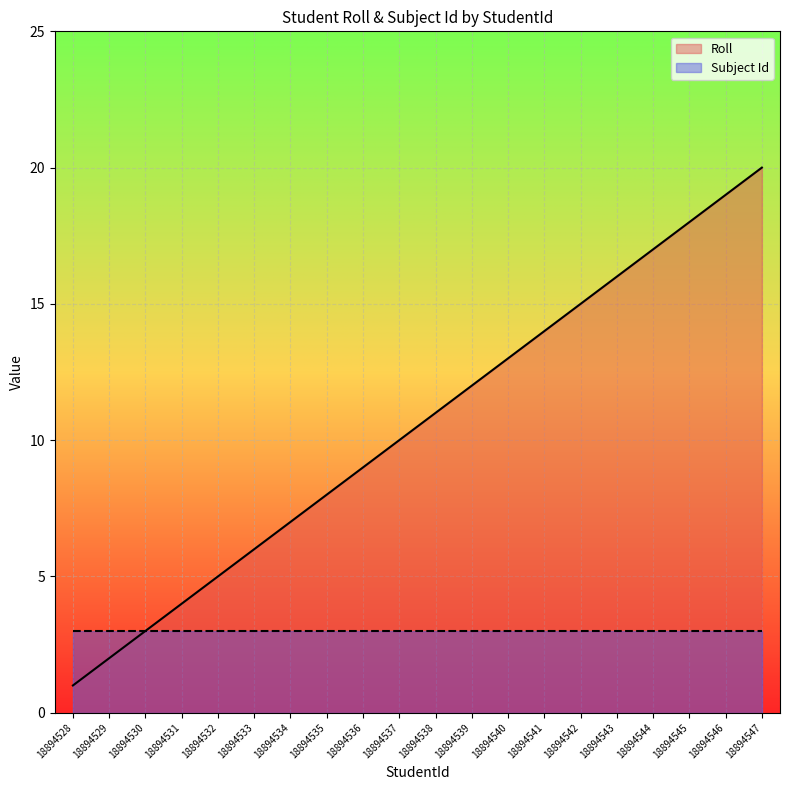

List the labels in order of Roll value, largest first.

18894547, 18894546, 18894545, 18894544, 18894543, 18894542, 18894541, 18894540, 18894539, 18894538, 18894537, 18894536, 18894535, 18894534, 18894533, 18894532, 18894531, 18894530, 18894529, 18894528